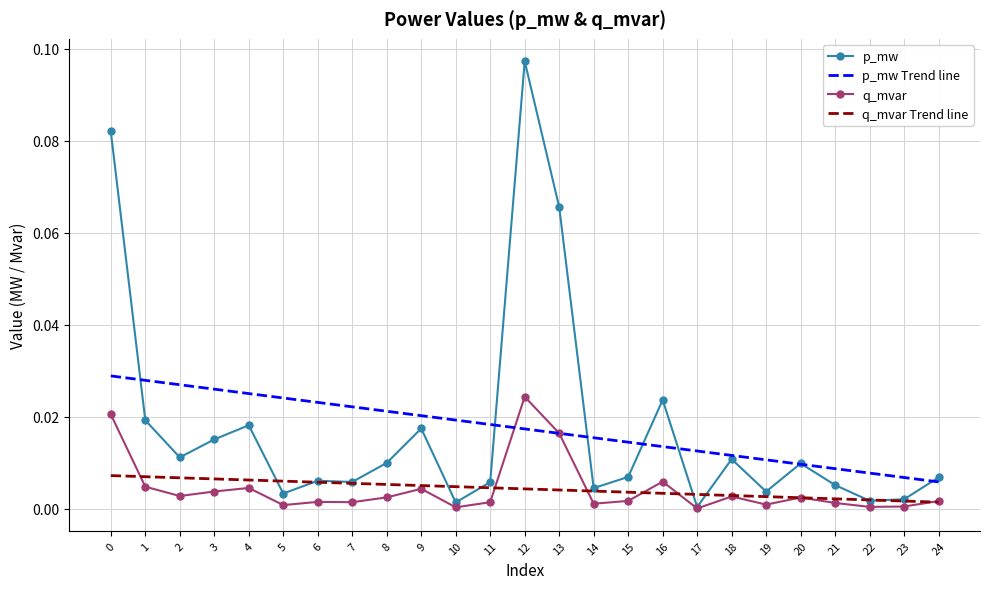

At which label does q_mvar reach its peak?

12